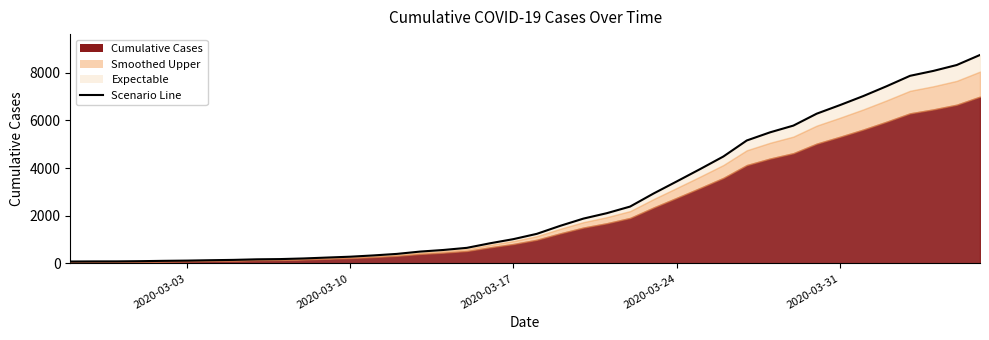

What is the minimum value shown in the chart?

80.0